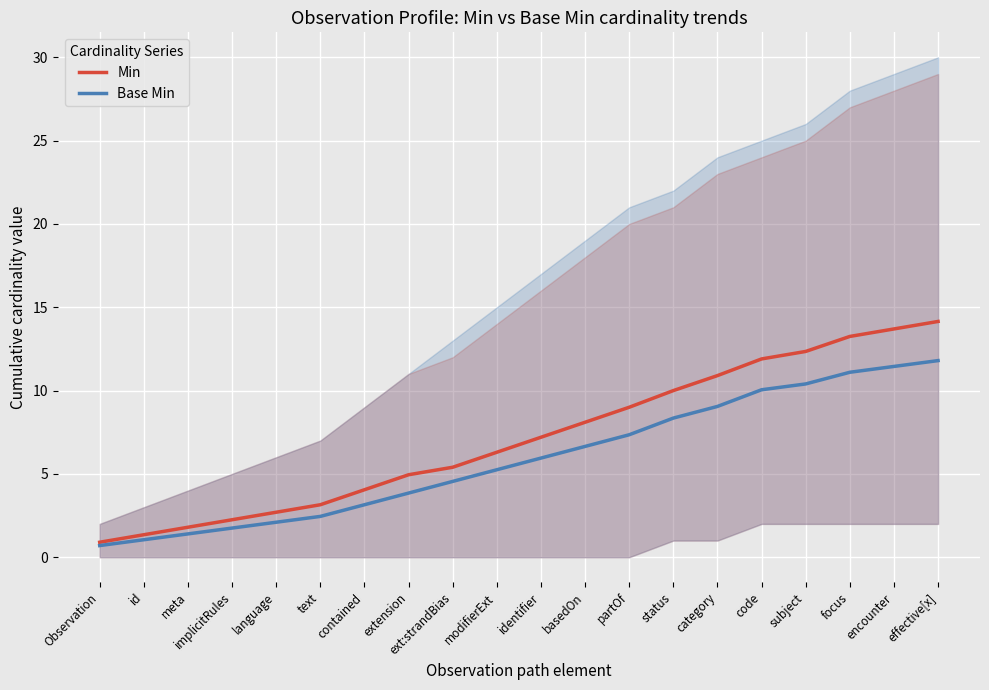

How many values in the Base Min series are below 5?

9